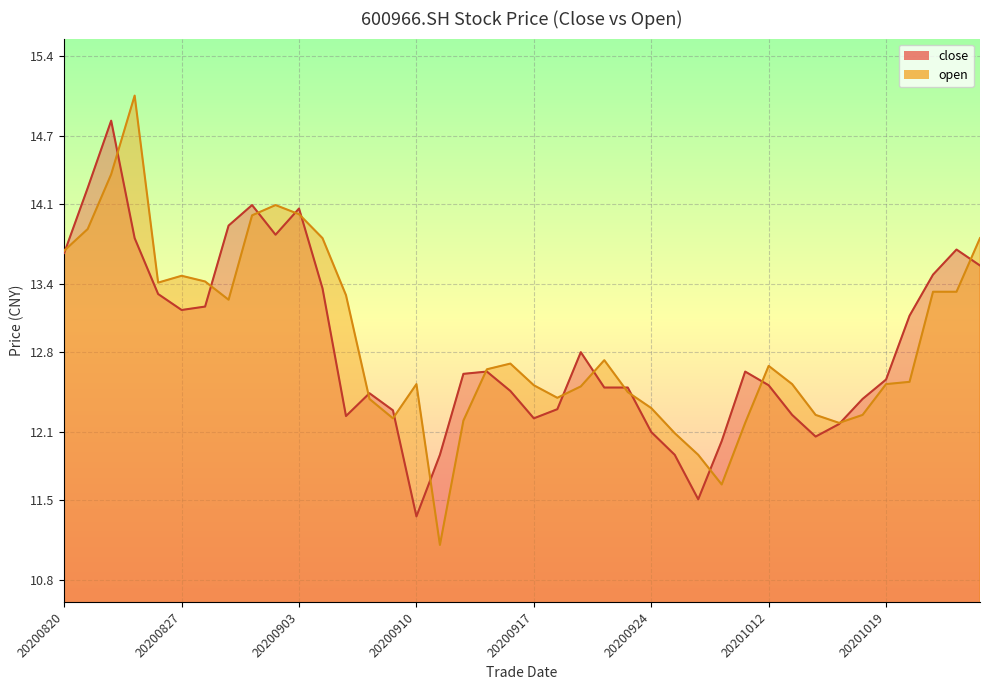

List the series in order of their overall mean, highest first.

open, close